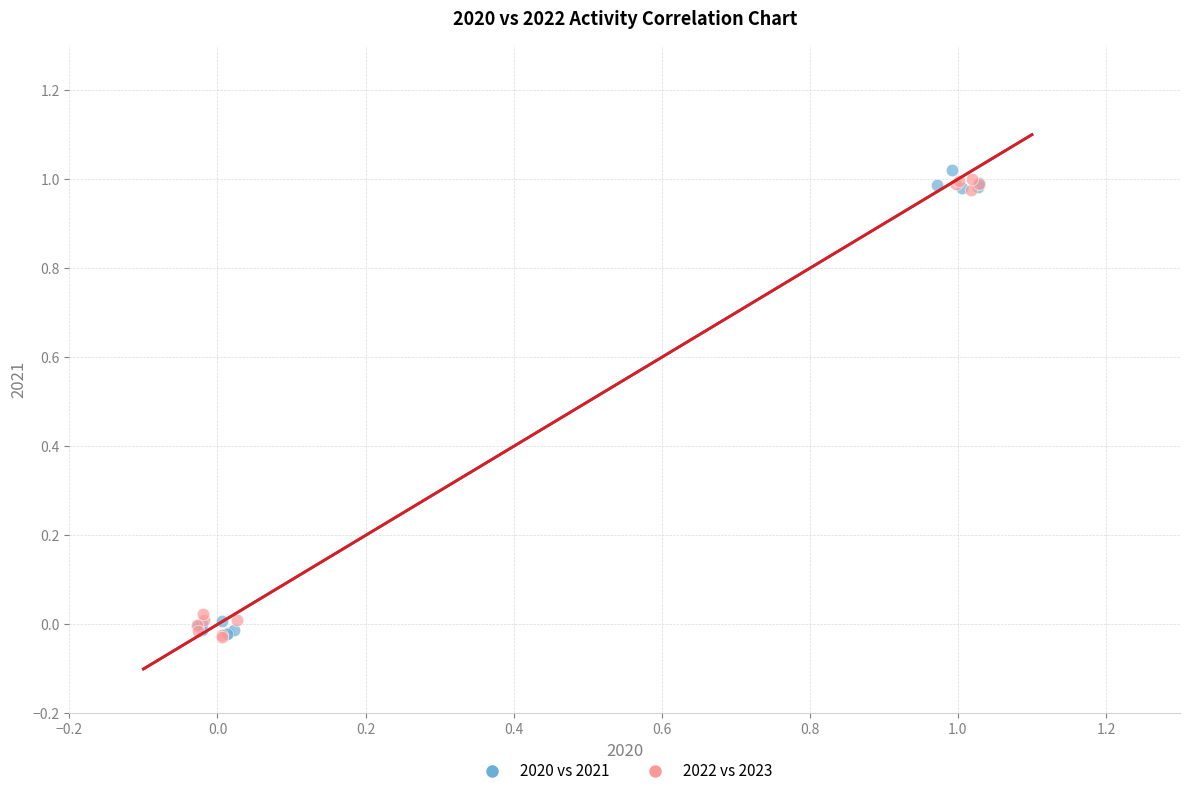

Which series contains the highest Y value?

2020 vs 2021